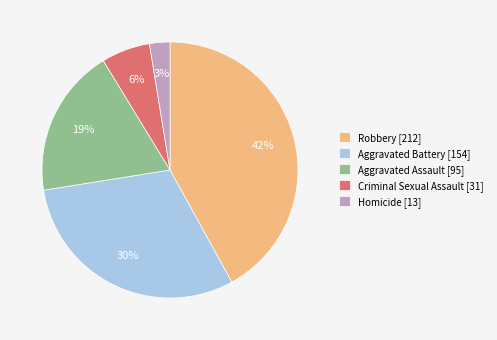

Combined, do Robbery [212] and Aggravated Assault [95] account for over 50%?

Yes